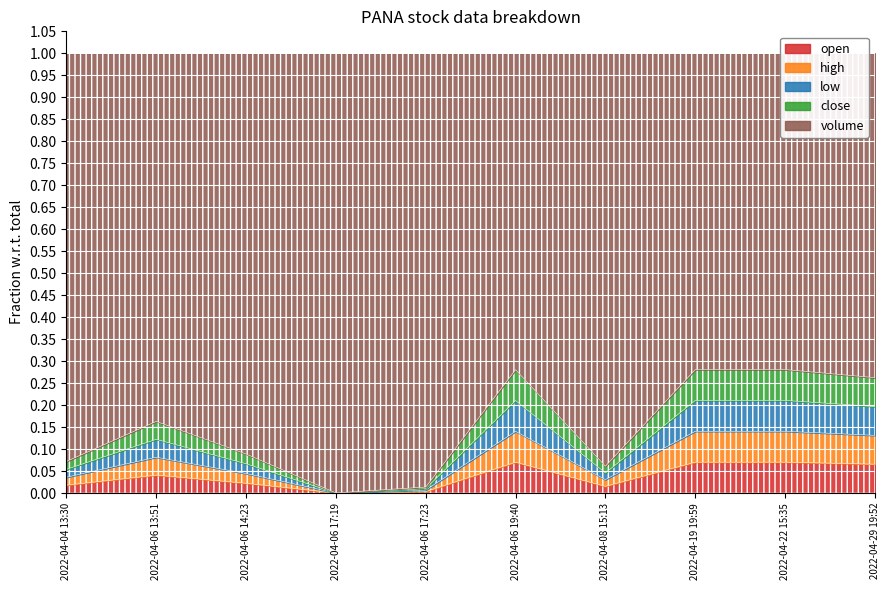

List the series in order of their peak value, lowest first.

open, high, low, close, volume